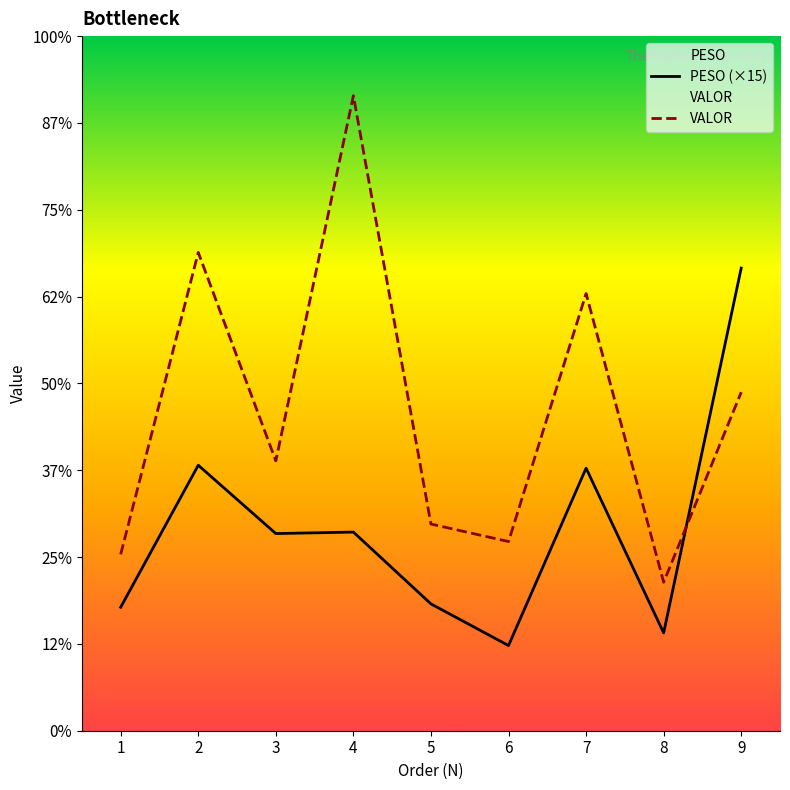

Does the chart display data point markers on the line(s)?

No